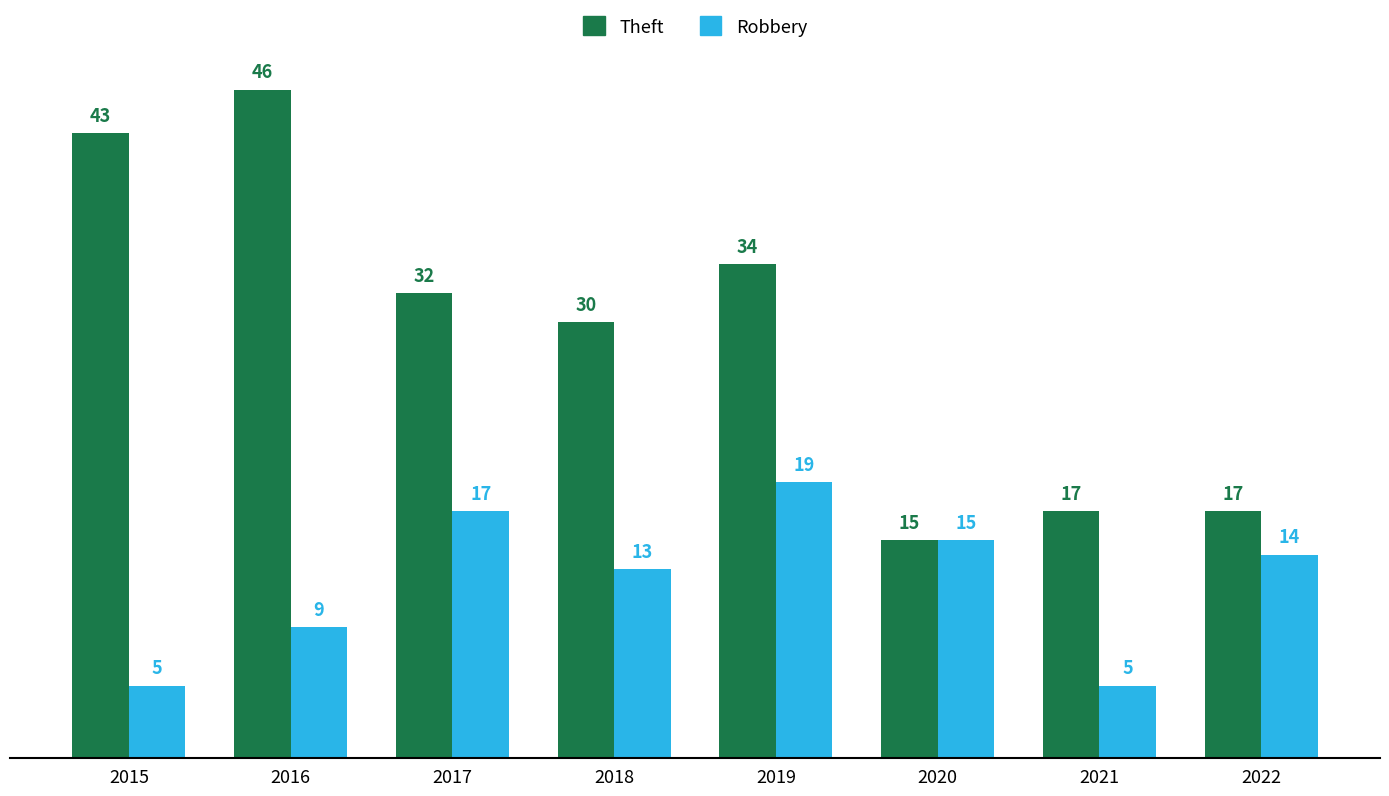

List the series in order of their peak value, highest first.

Theft, Robbery